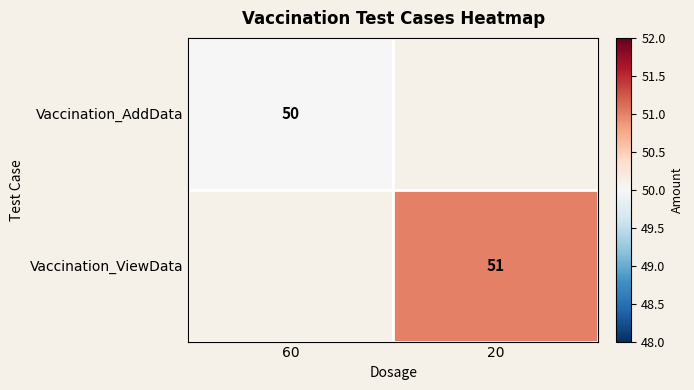

The value of Vaccination_ViewData at 20 is 51. True or false?

True